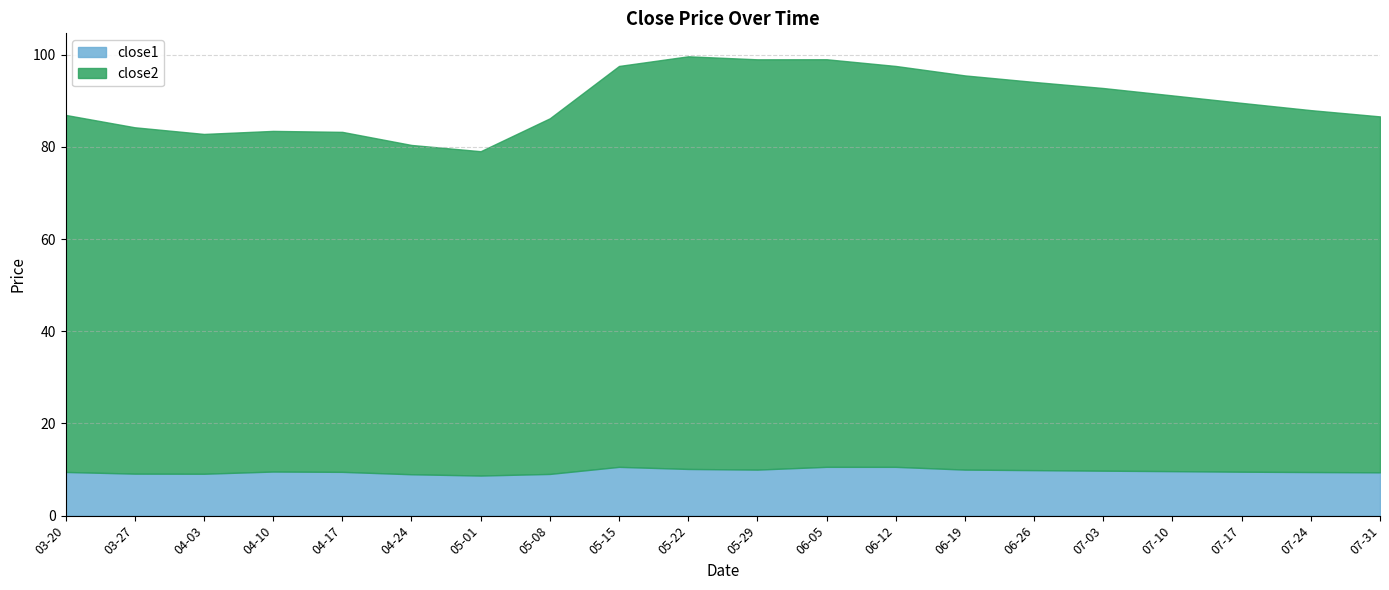

True or false: close2 and close1 cross at least once.

False